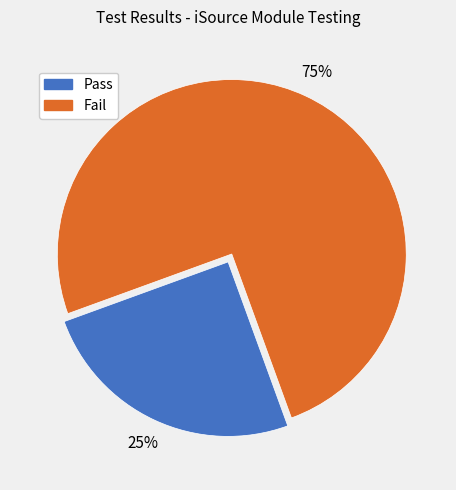

True or false: Fail accounts for 75% of the total.

True